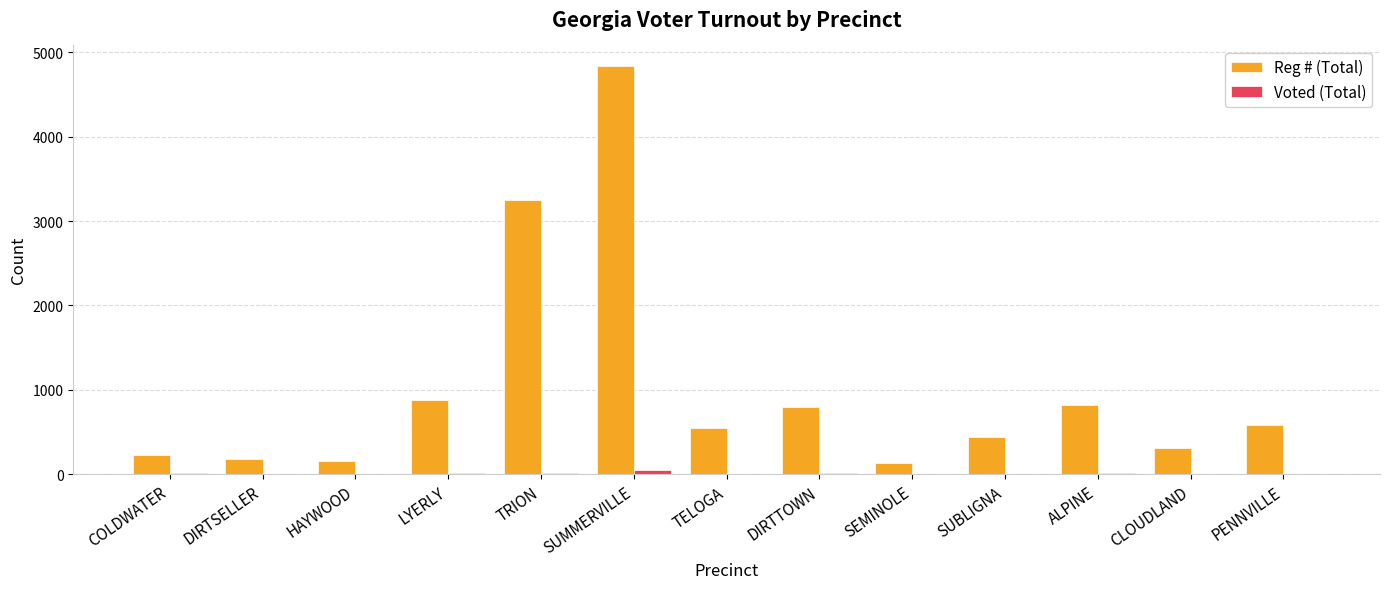

What is the spread (max minus min) of values at COLDWATER?

213